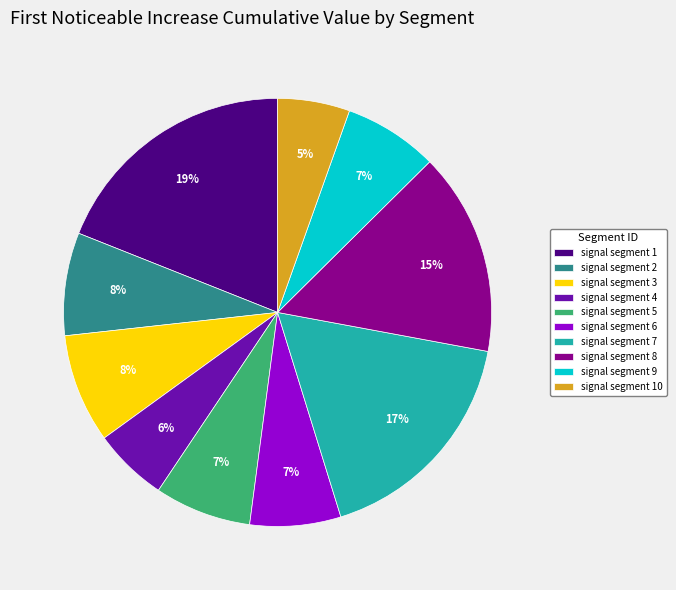

How many slices are in this pie chart?

10